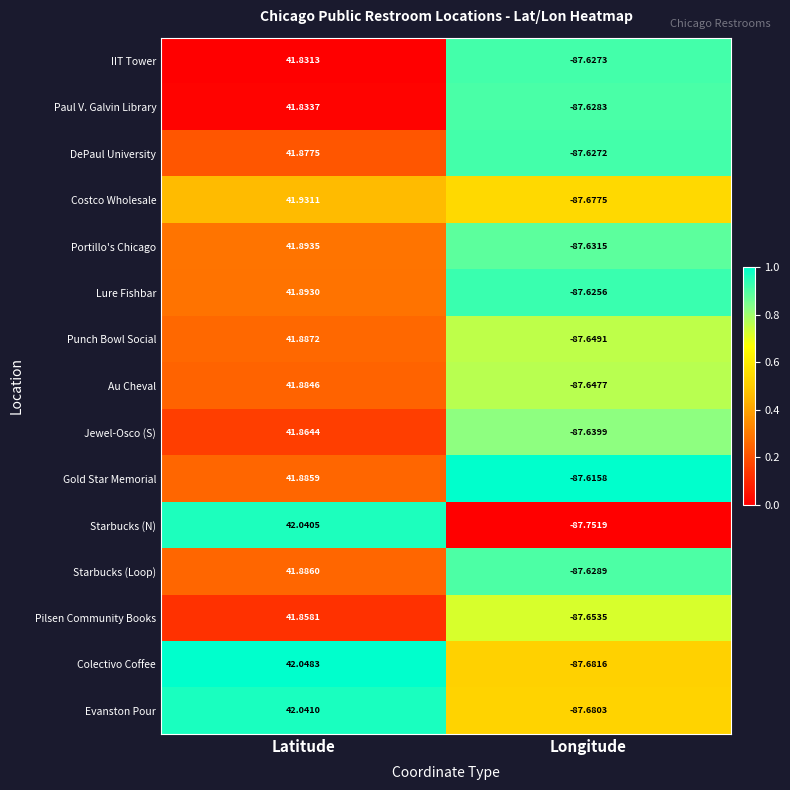

At which category does the chart reach its peak across all series?

Latitude